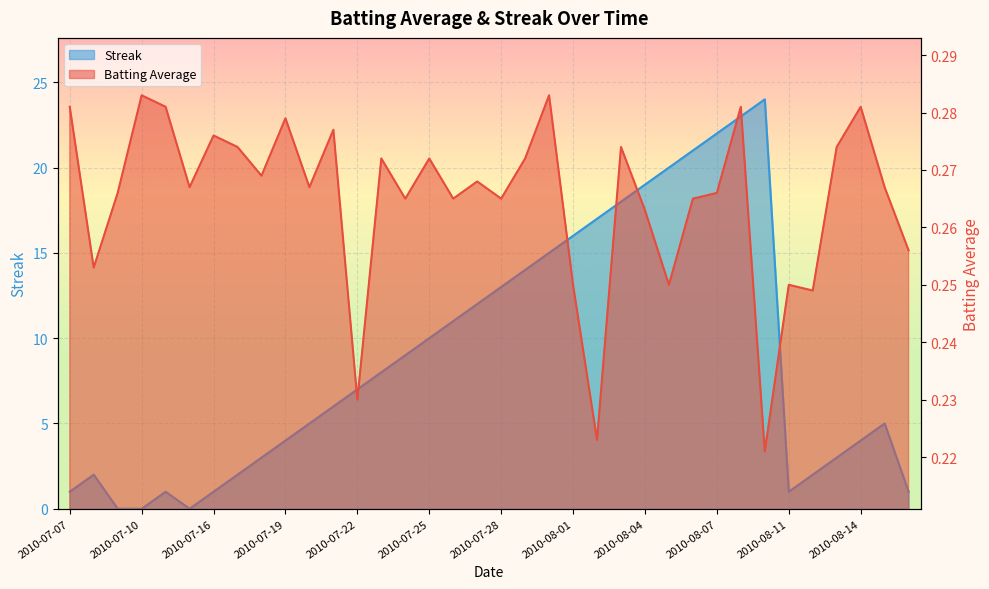

How many Batting Average values are between 0 and 1?

36